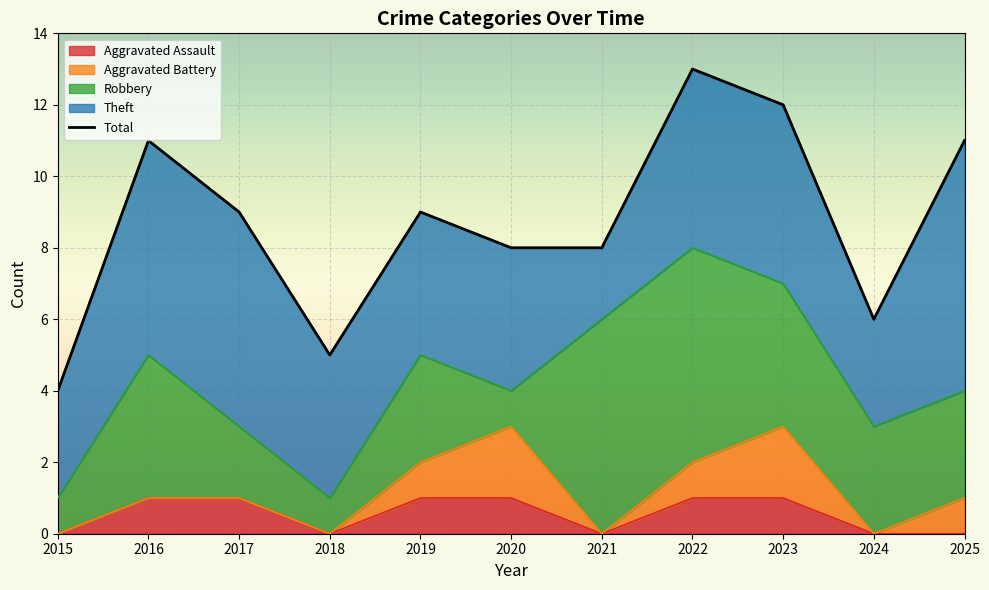

Count the values in the range 6 to 11.

7